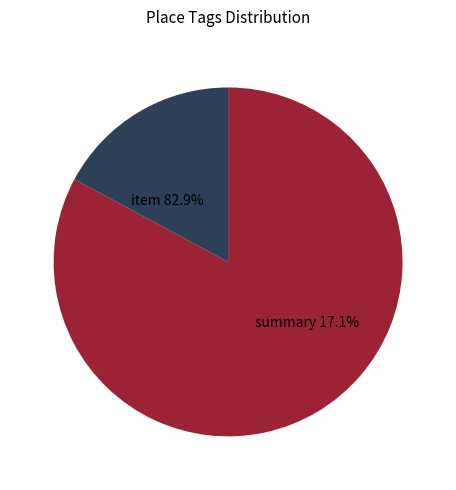

How many segments does this pie chart have?

2